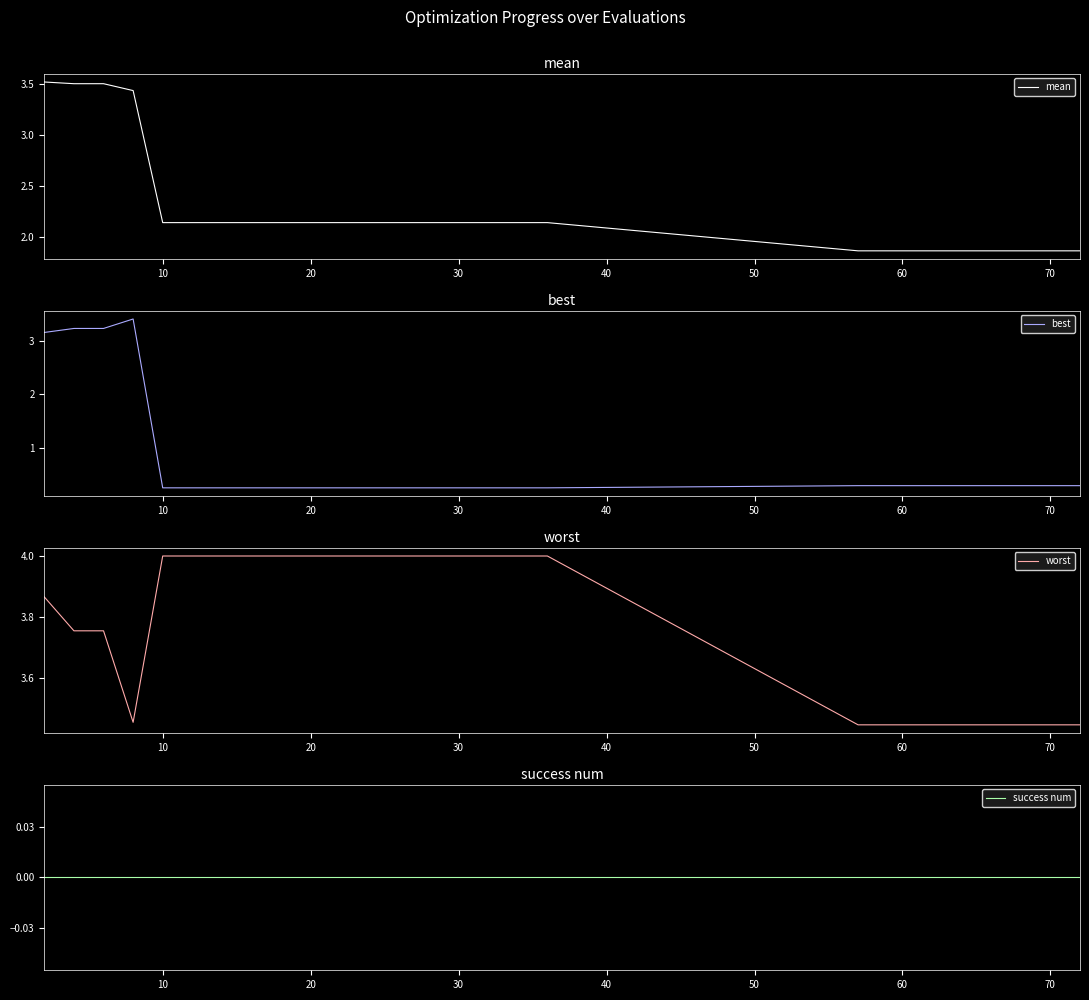

True or false: best and success num cross at least once.

False